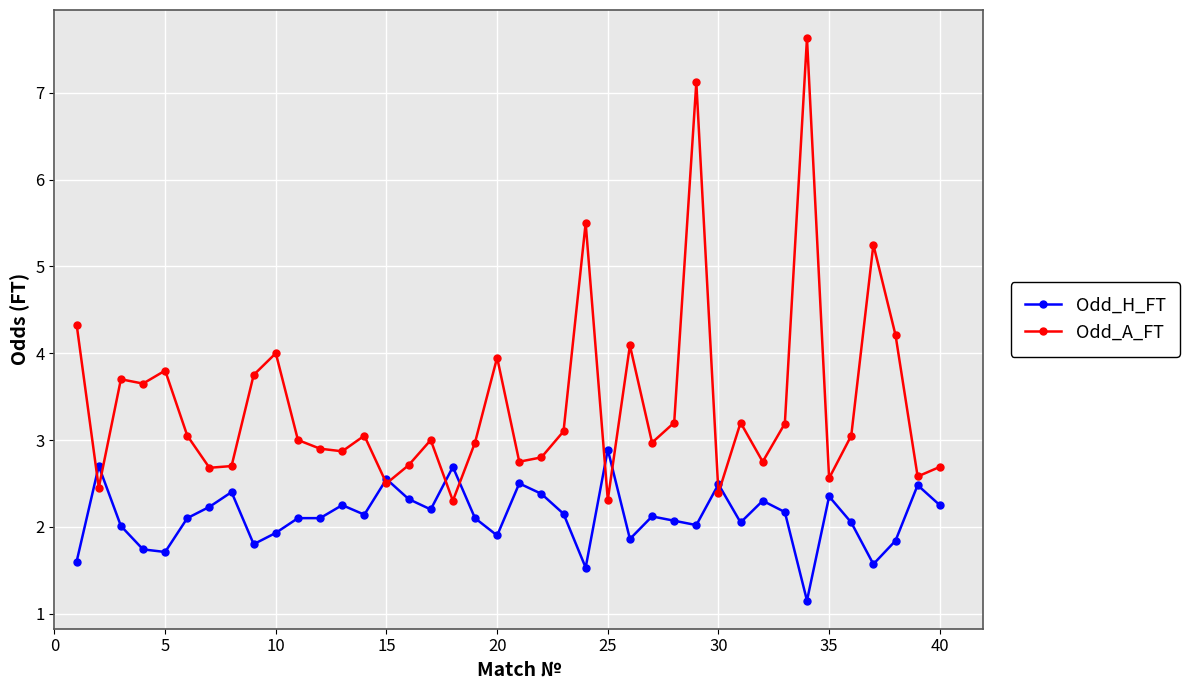

What is the difference between the maximum and second lowest values in the Odd_H_FT series?

1.4